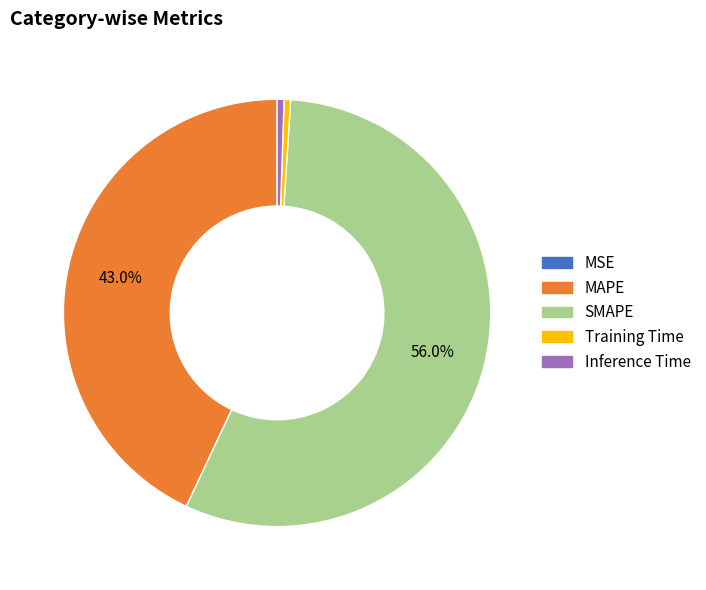

To the nearest percent, what is the average slice percentage?

20%